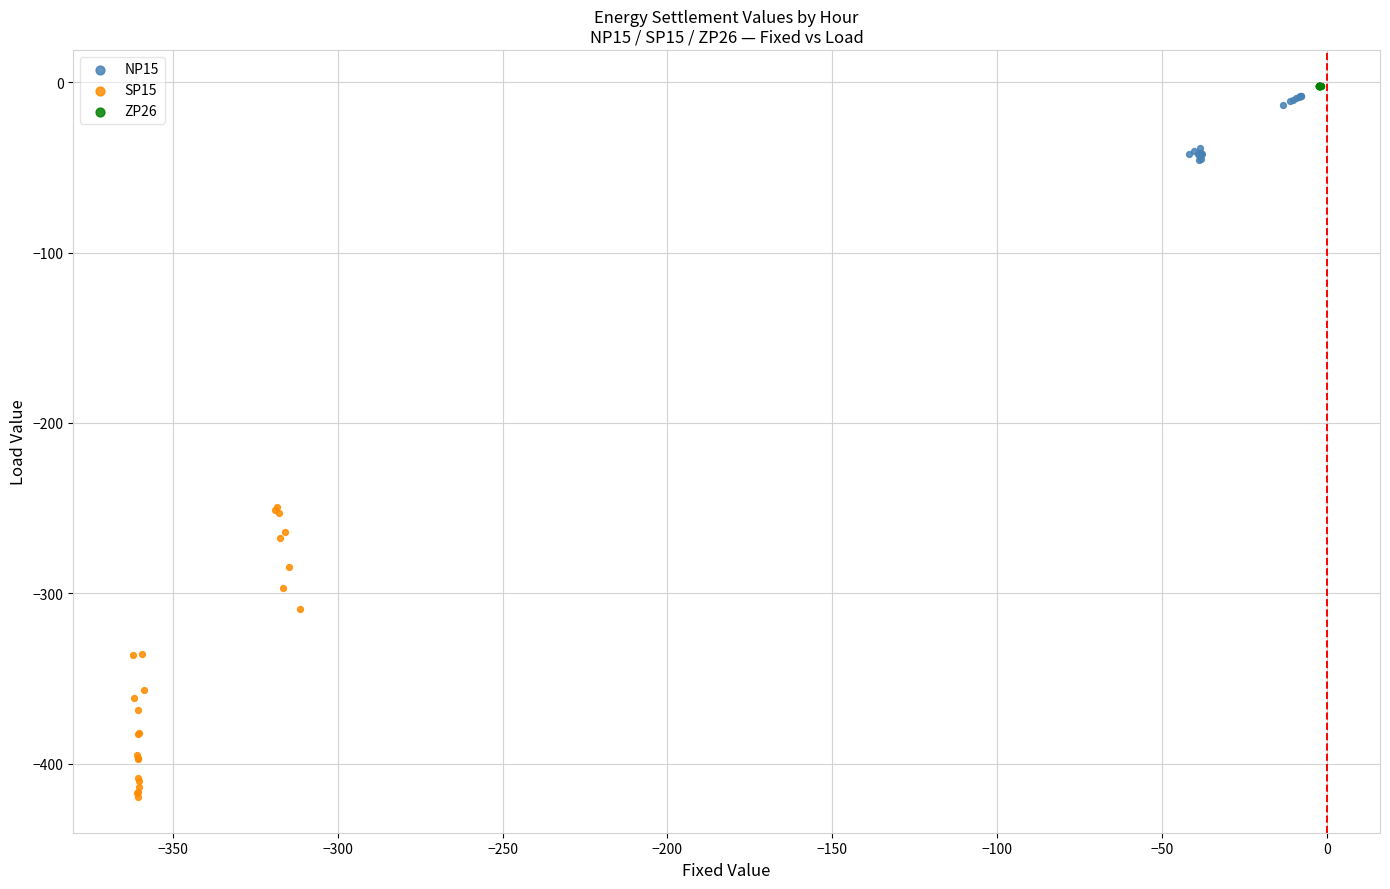

Which series has the widest spread of Y values?

SP15